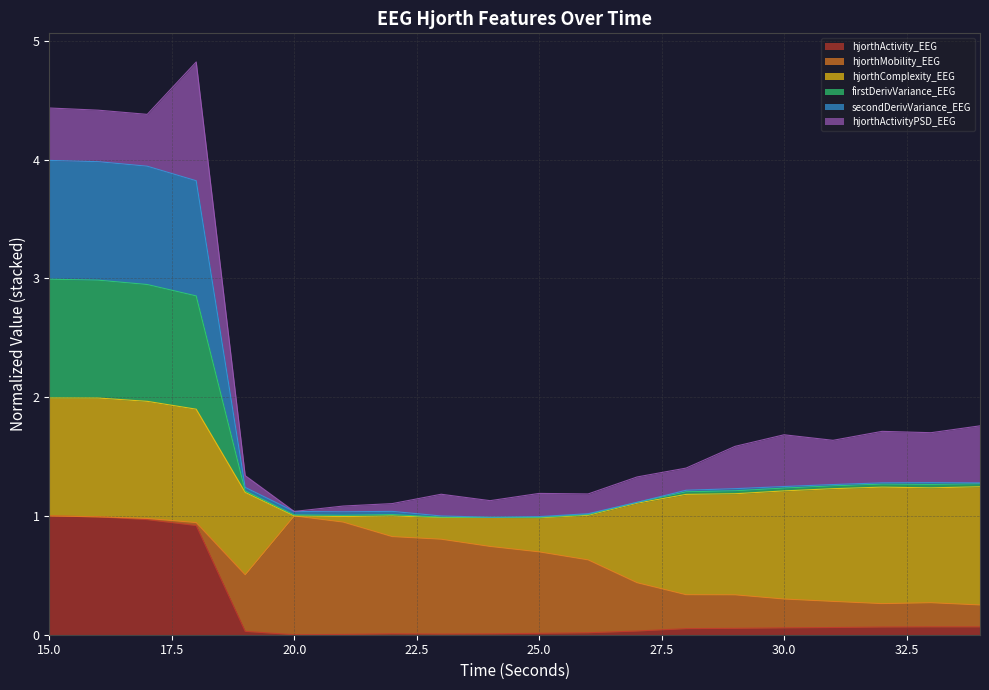

What is the total value across all series at 15.0?

4.4